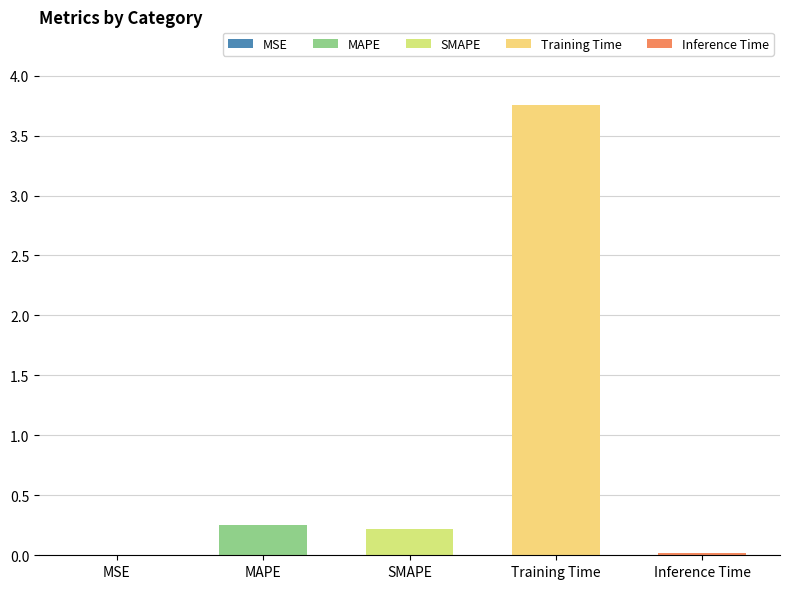

At which category does the chart reach its peak across all series?

Training Time